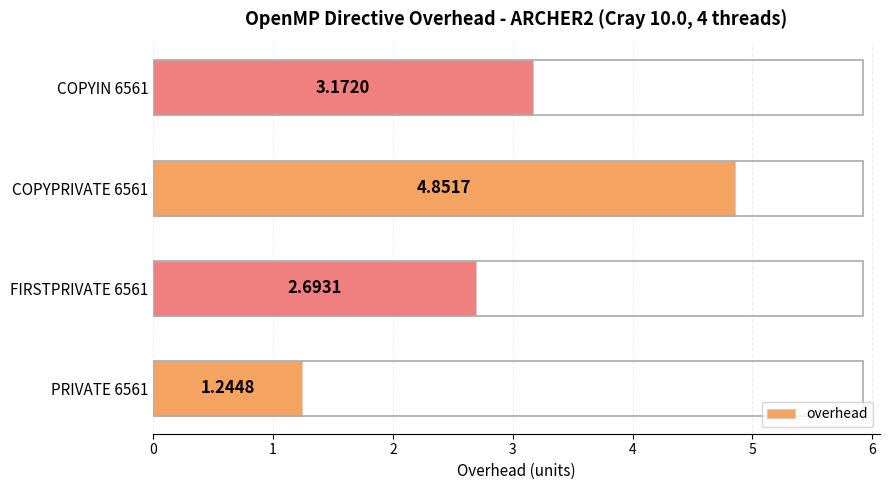

How many series are shown in this chart?

1